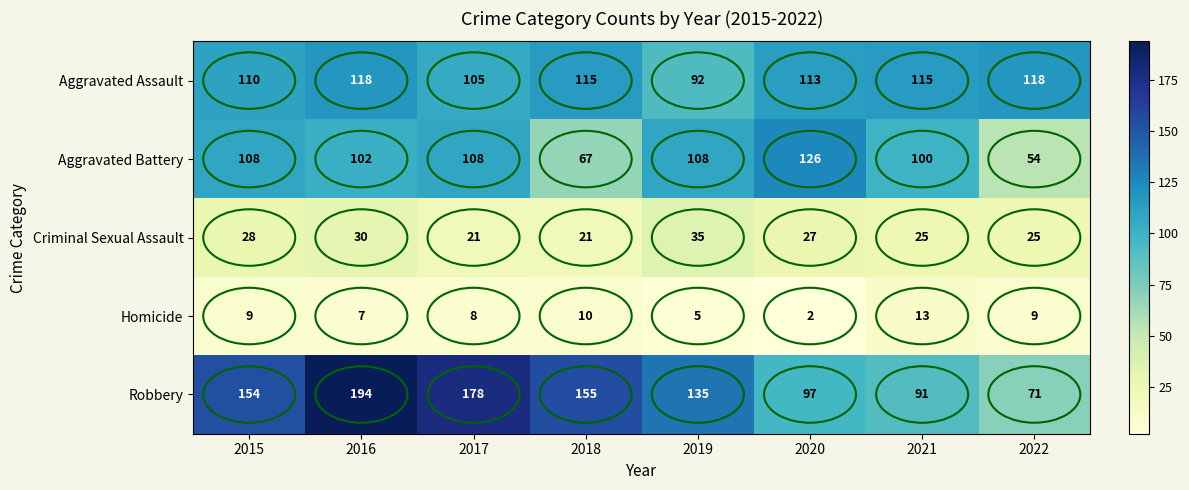

Which series has the largest range (max minus min)?

Robbery